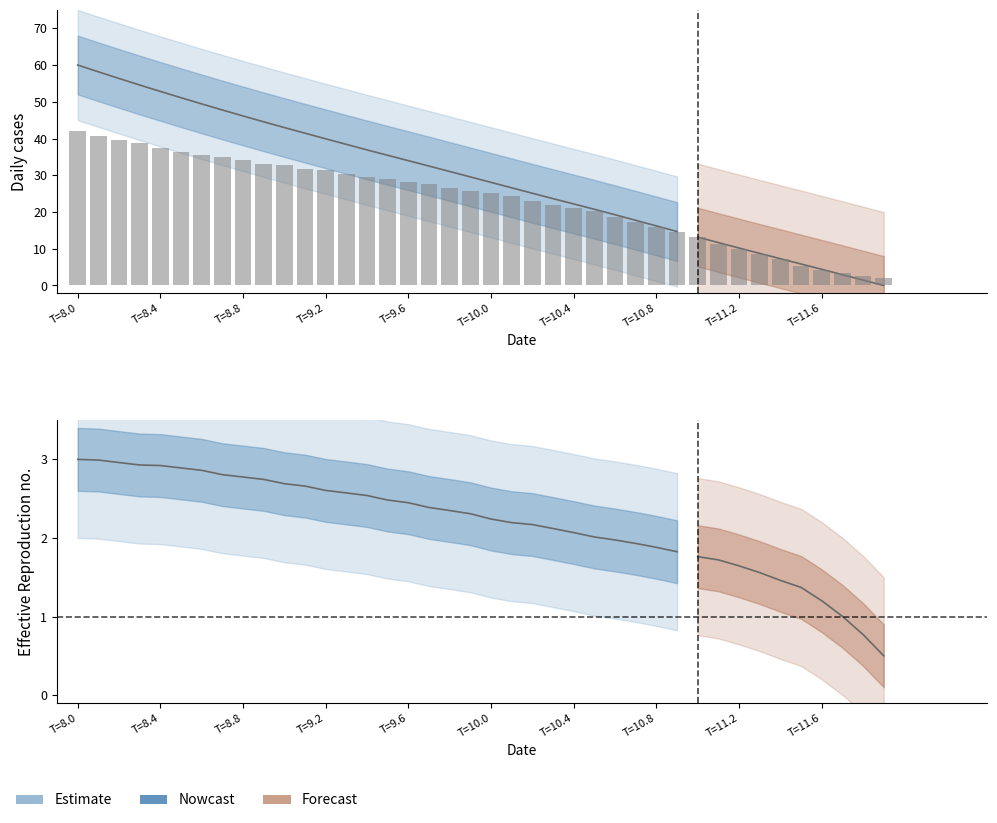

What is the average value?

23.4